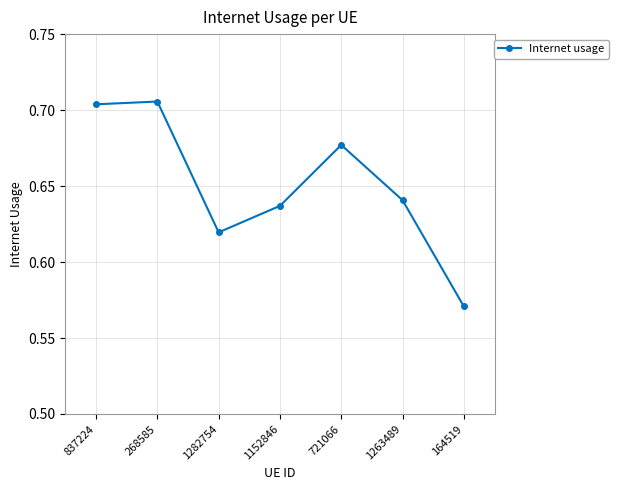

What position from the right is 164519?

1